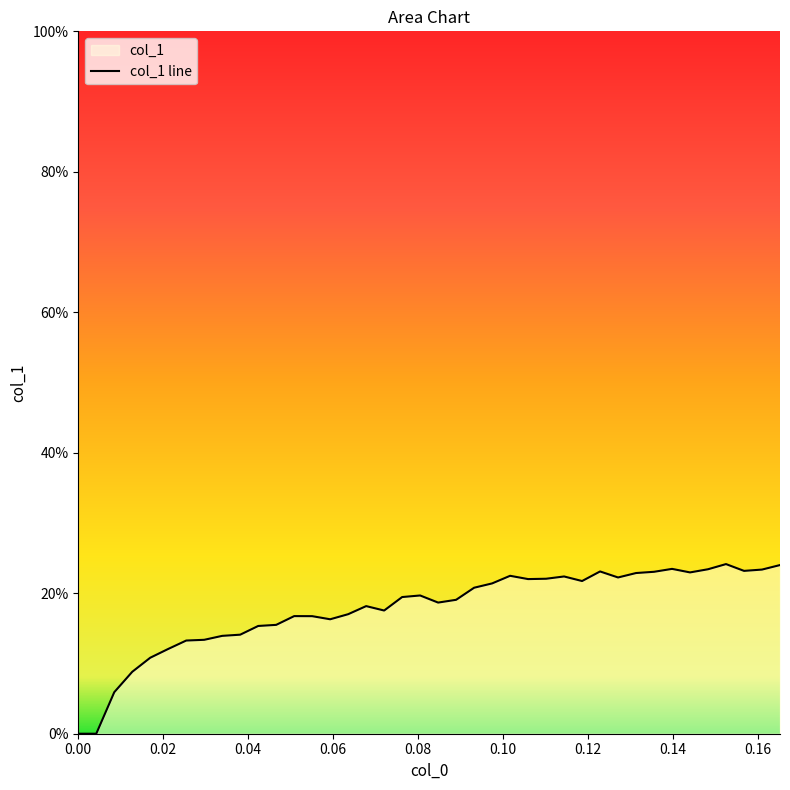

How many series are shown in this chart?

1